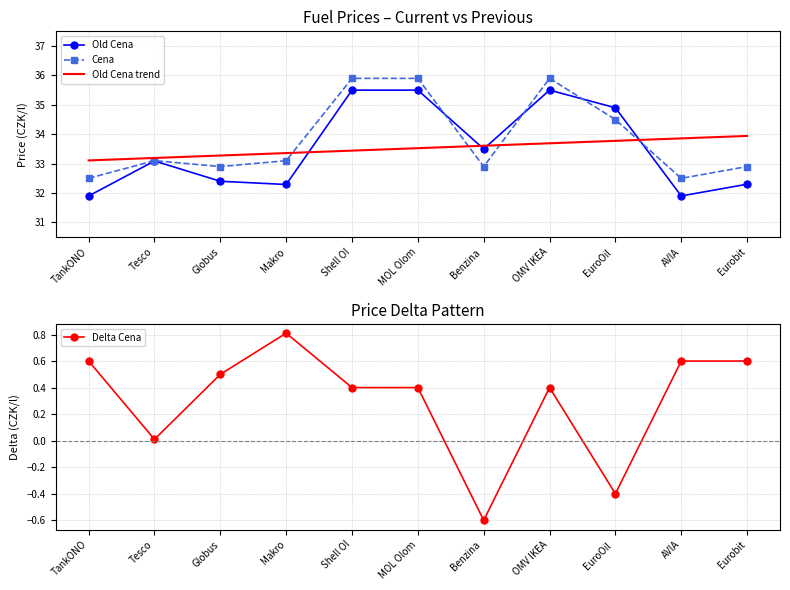

What is the label of the 4th point from the left?

Makro